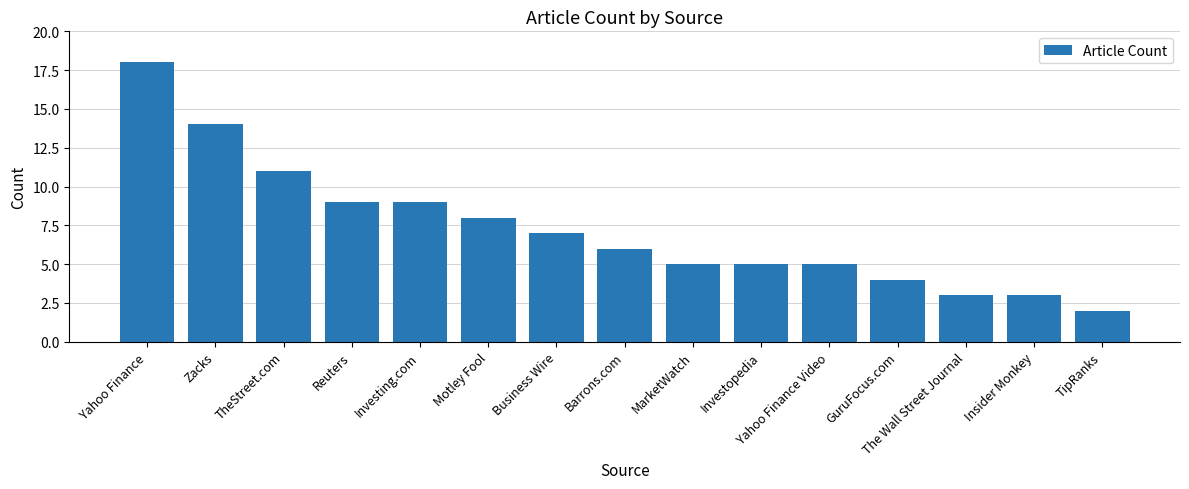

What is the difference between the values at TheStreet.com and Barrons.com?

5